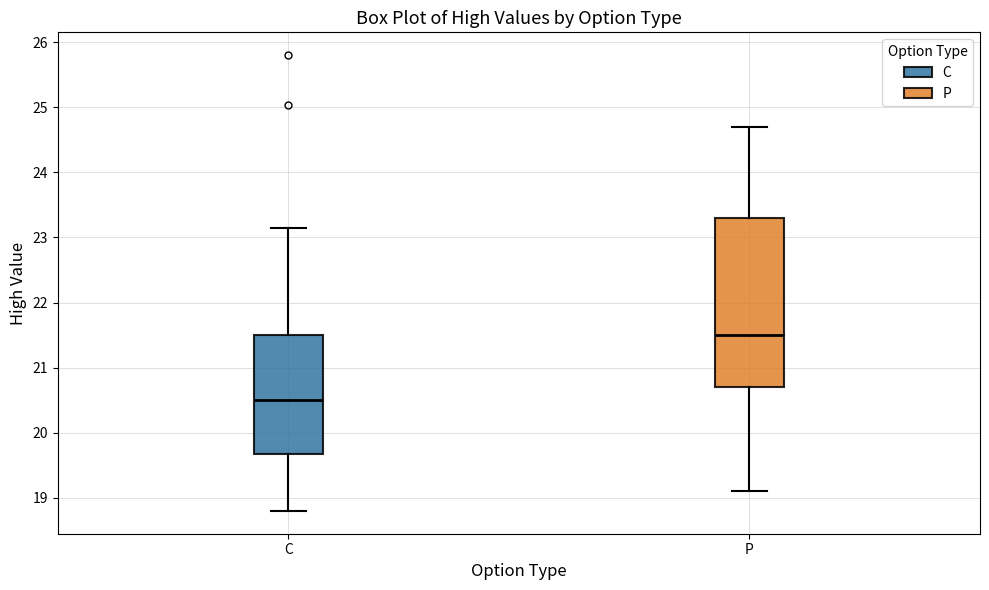

Which box's median line is the lowest?

C